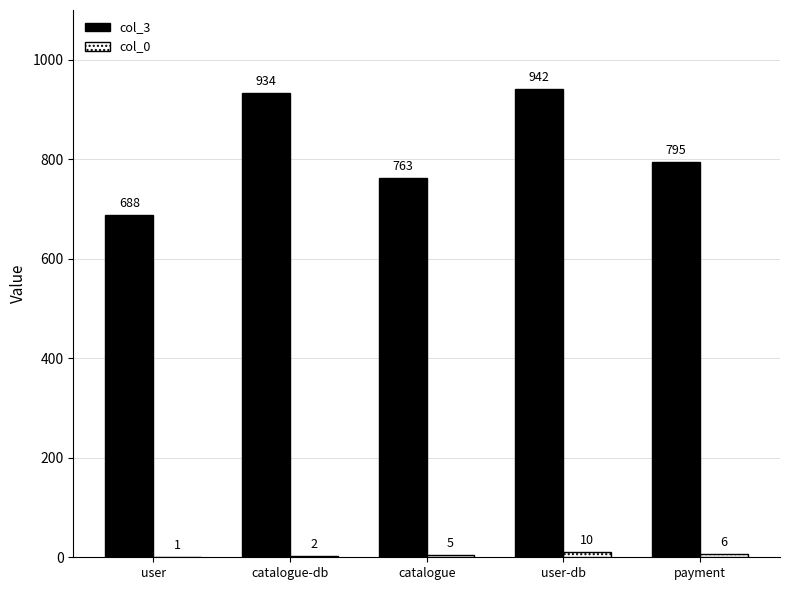

Count the number of data series in this chart.

2